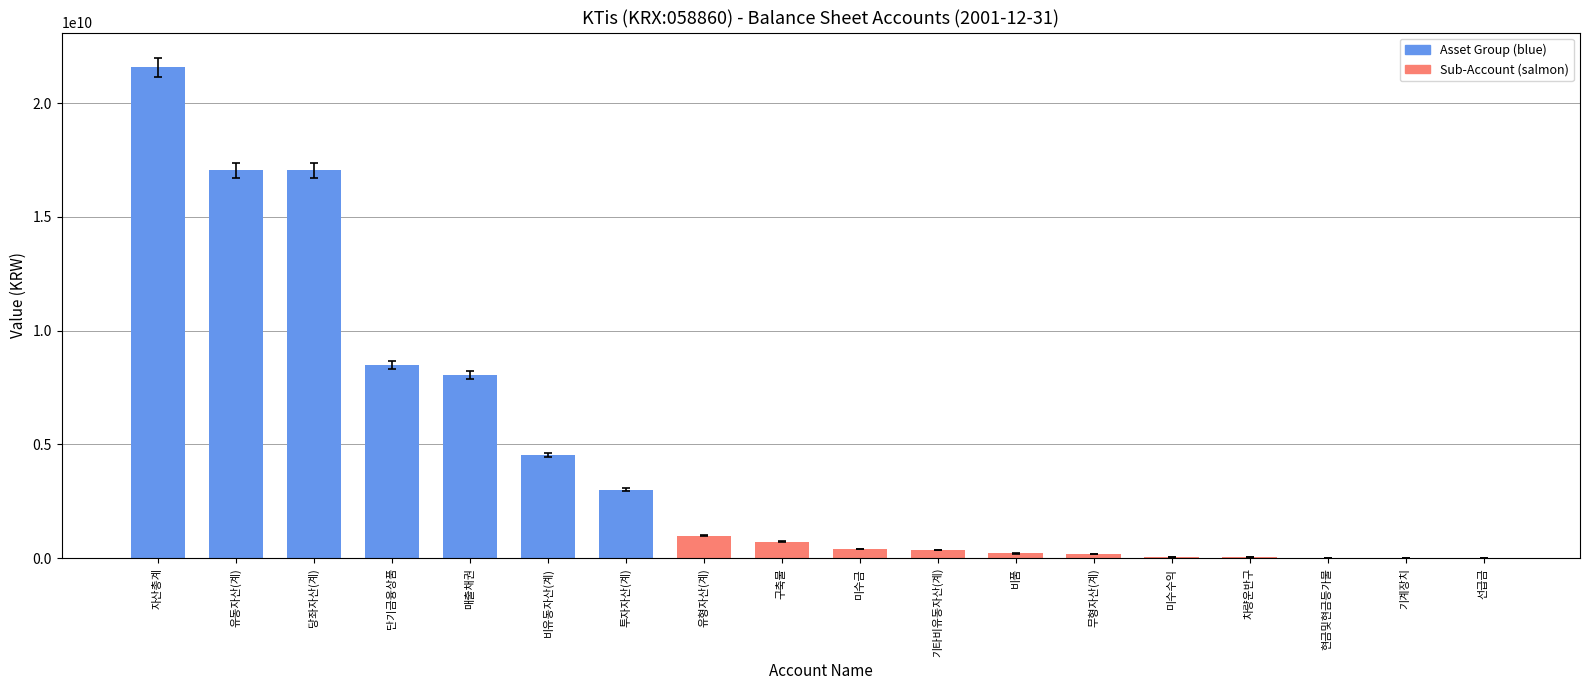

What is the change in value from 무형자산(계) to 기계장치?

-168728000